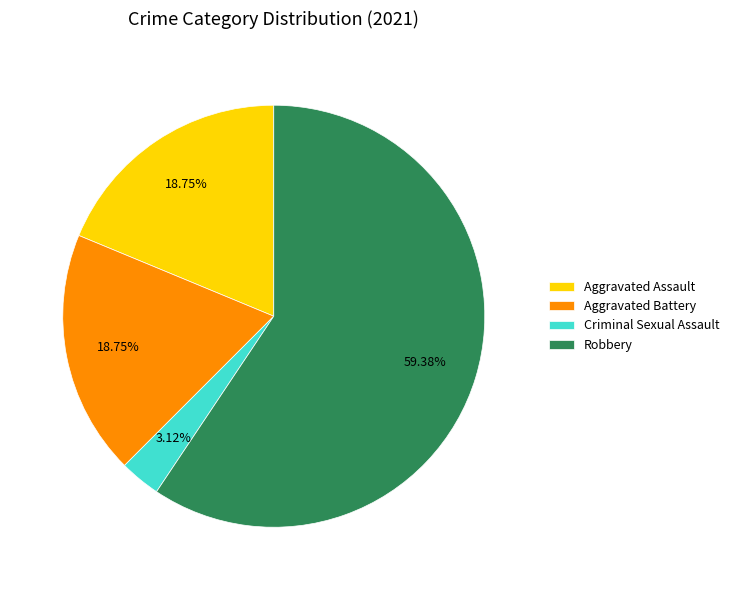

The Robbery slice represents 59% of the pie. True or false?

True